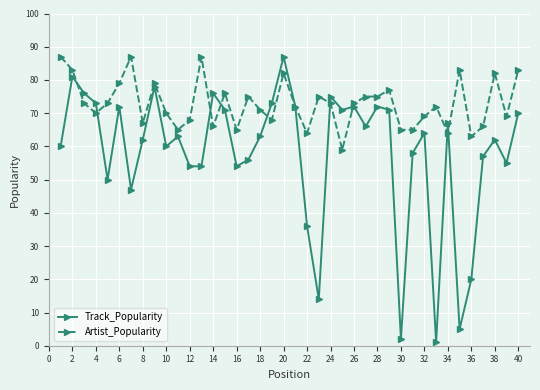

Rank the series by their average value, from lowest to highest.

Track_Popularity, Artist_Popularity